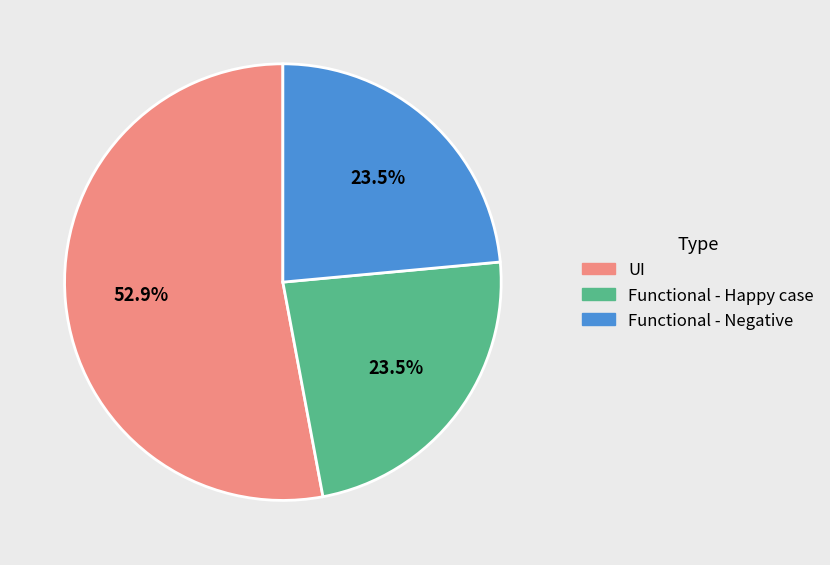

Combined, what portion of the pie is Functional - Happy case and UI?

76.5%